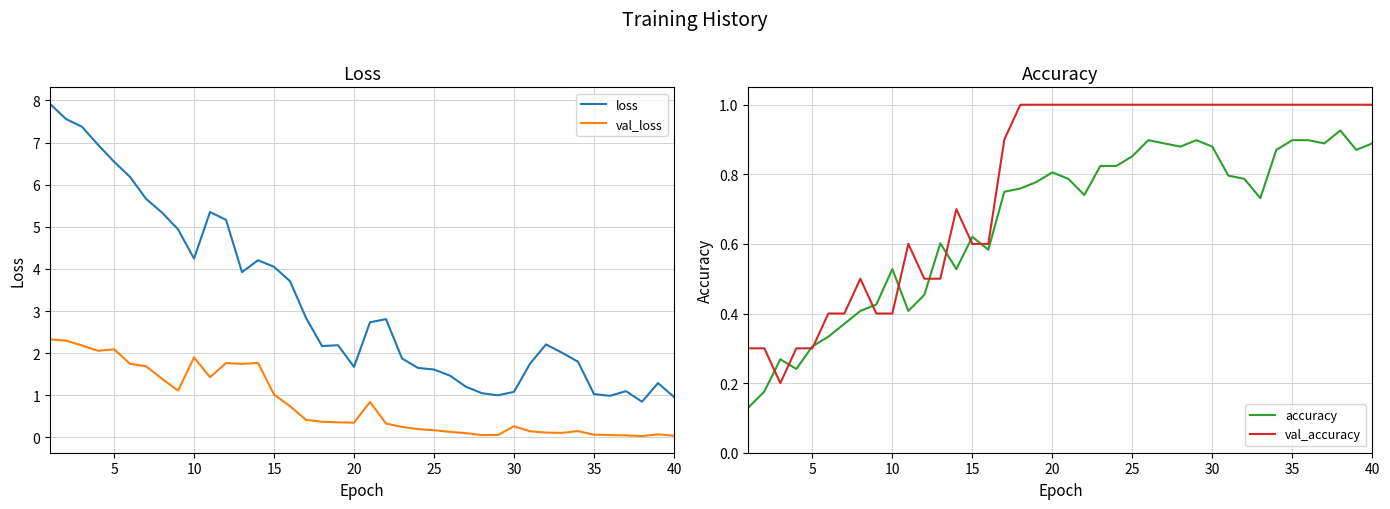

Which series has the largest total across all categories?

loss